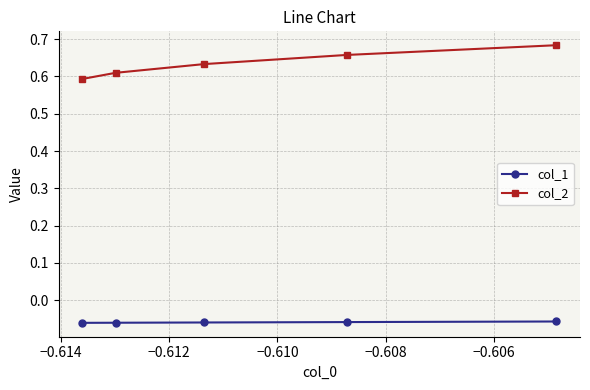

What are all the series names shown in the legend?

col_1, col_2